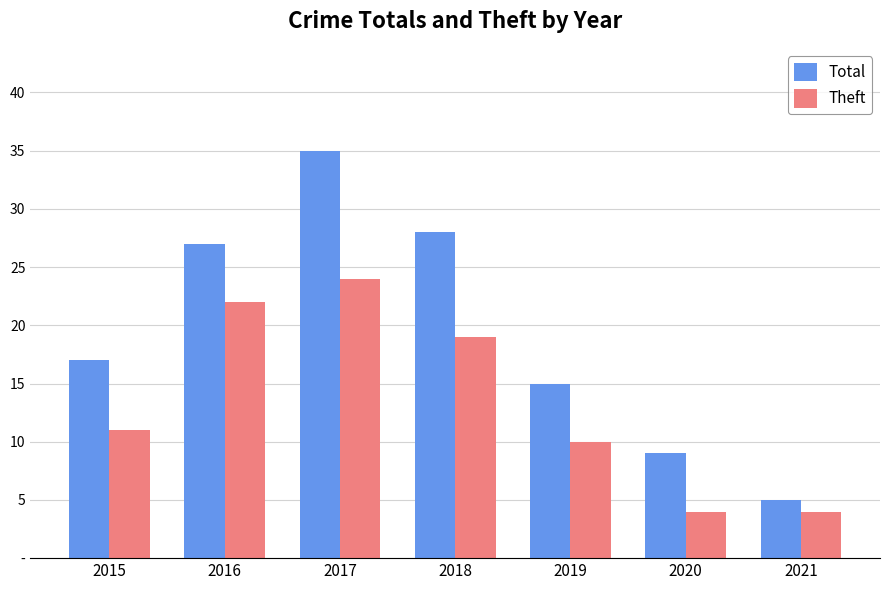

Reading left to right, list all the values displayed in this chart.

Total: 2015=17	2016=27	2017=35	2018=28	2019=15	2020=9	2021=5
Theft: 2015=11	2016=22	2017=24	2018=19	2019=10	2020=4	2021=4